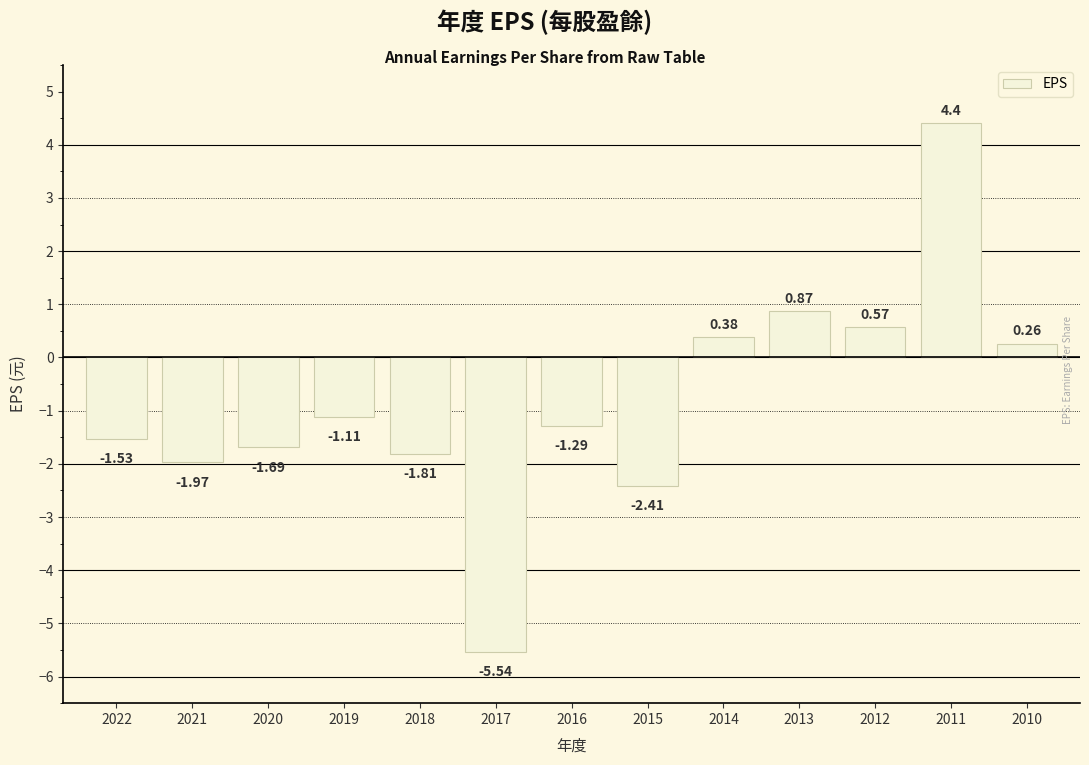

What is the greatest value displayed?

4.4